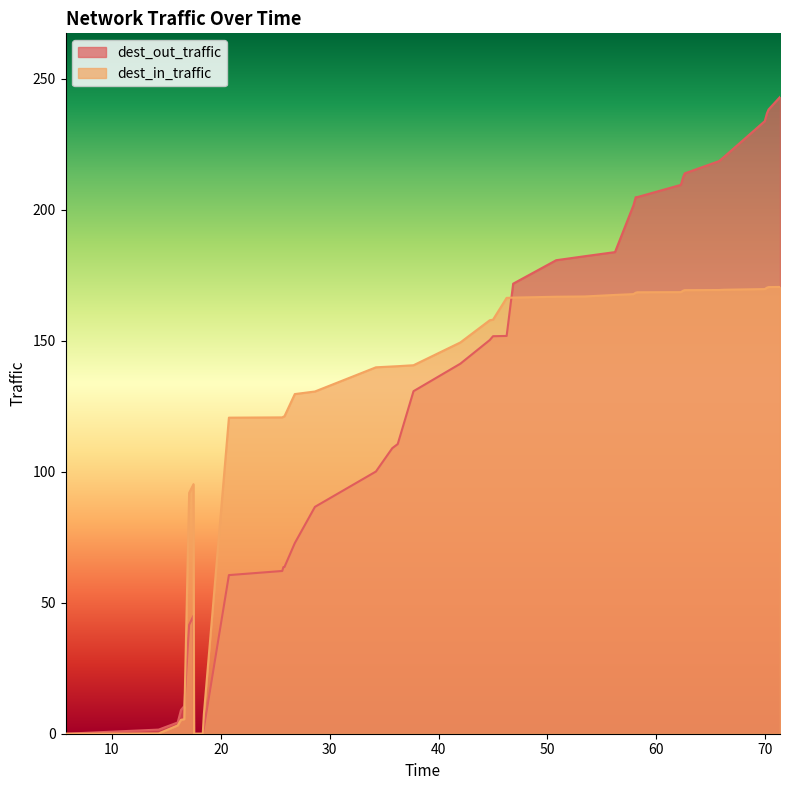

How many positive values does the dest_in_traffic series have?

37